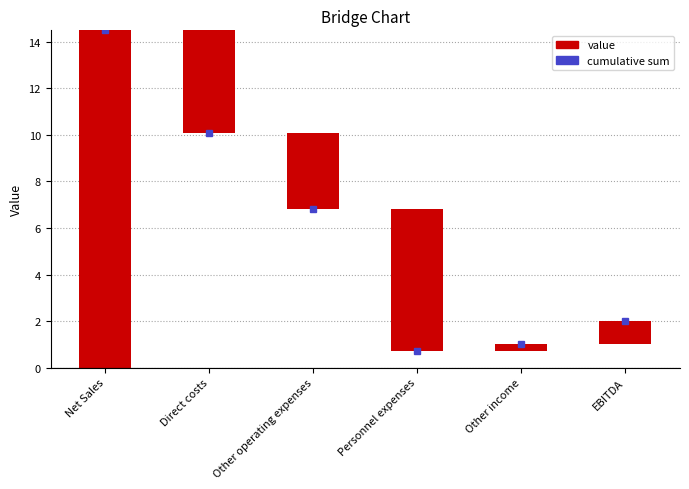

How many bars are there in total?

6